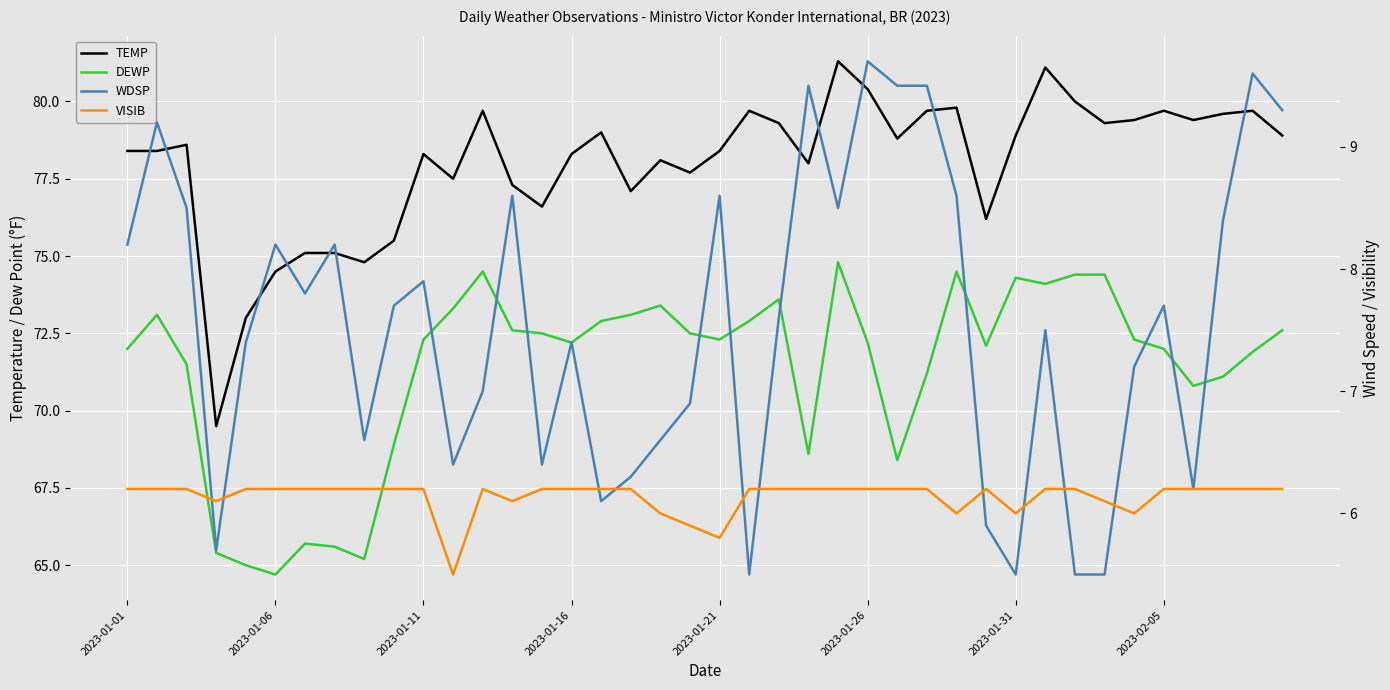

At which category is the sum across all series the highest?

24